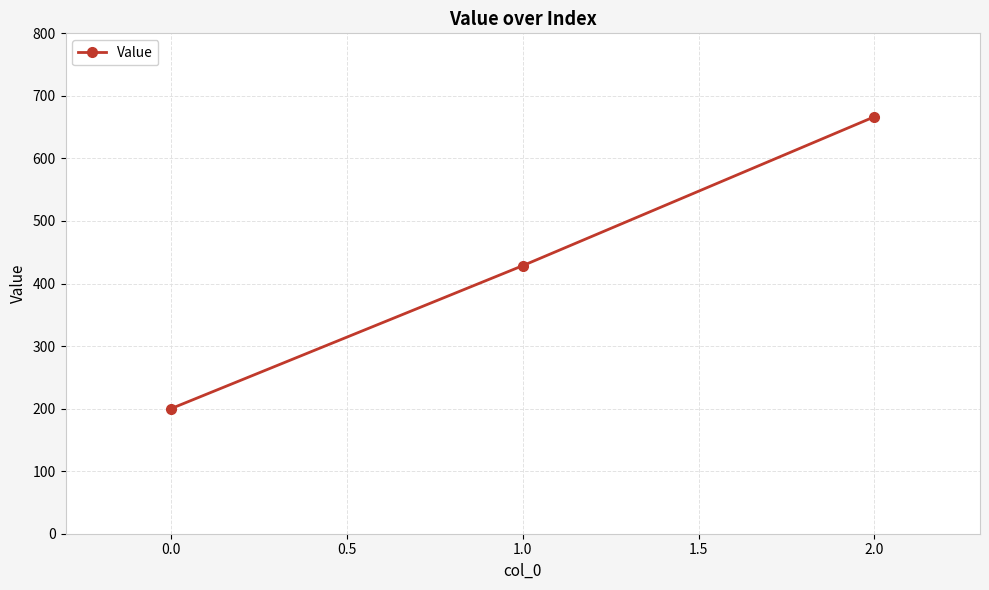

Rank the categories by value from highest to lowest.

2.0, 1.0, 0.0